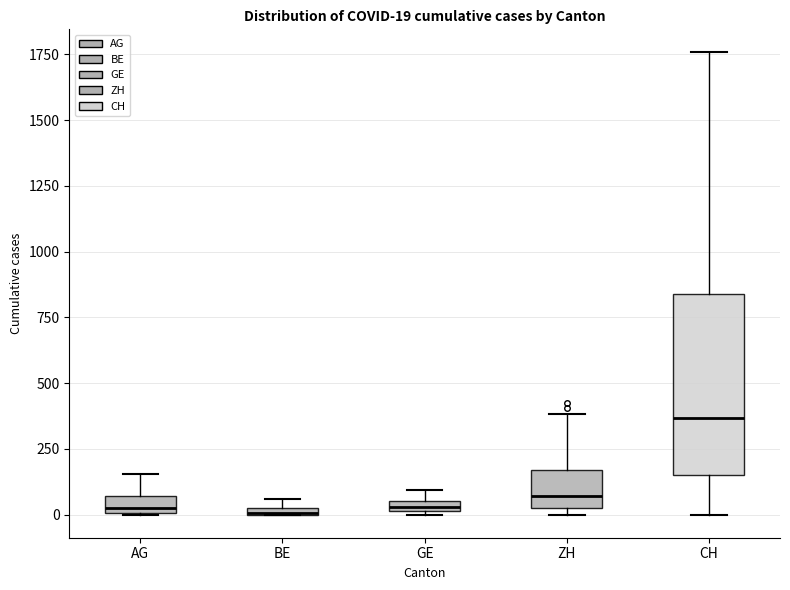

Which box is the tallest, from its lower edge to its upper edge?

CH